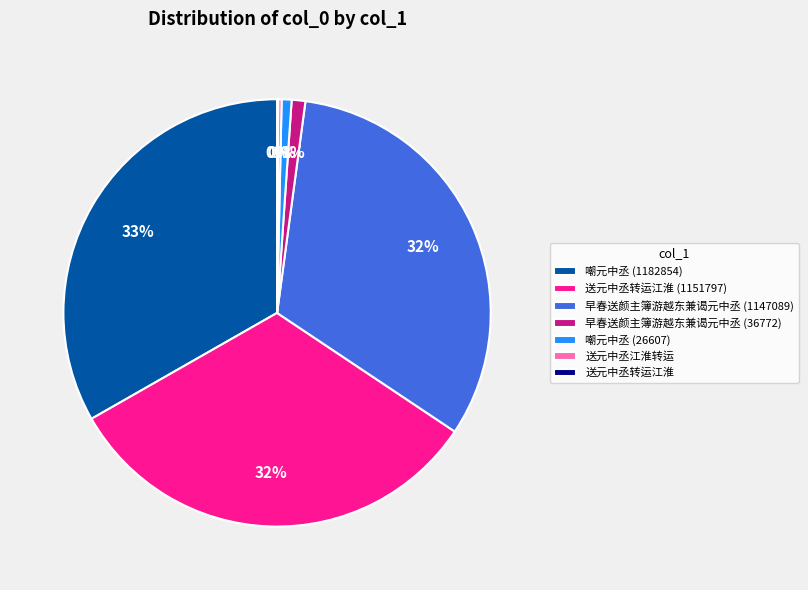

Is the sum of 嘲元中丞 (26607) and 嘲元中丞 (1182854) greater than half?

No